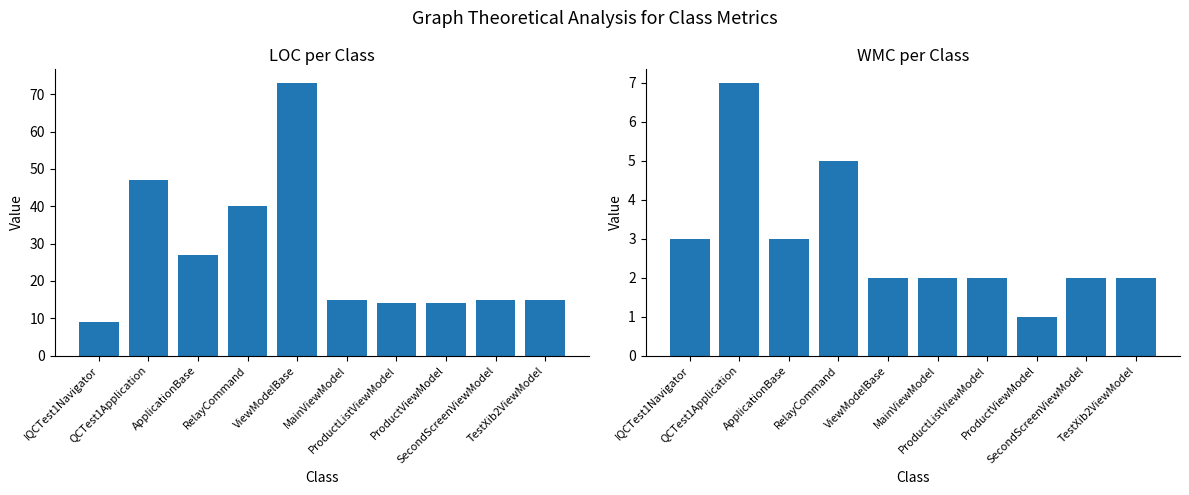

List the series in order of their peak value, lowest first.

WMC, LOC